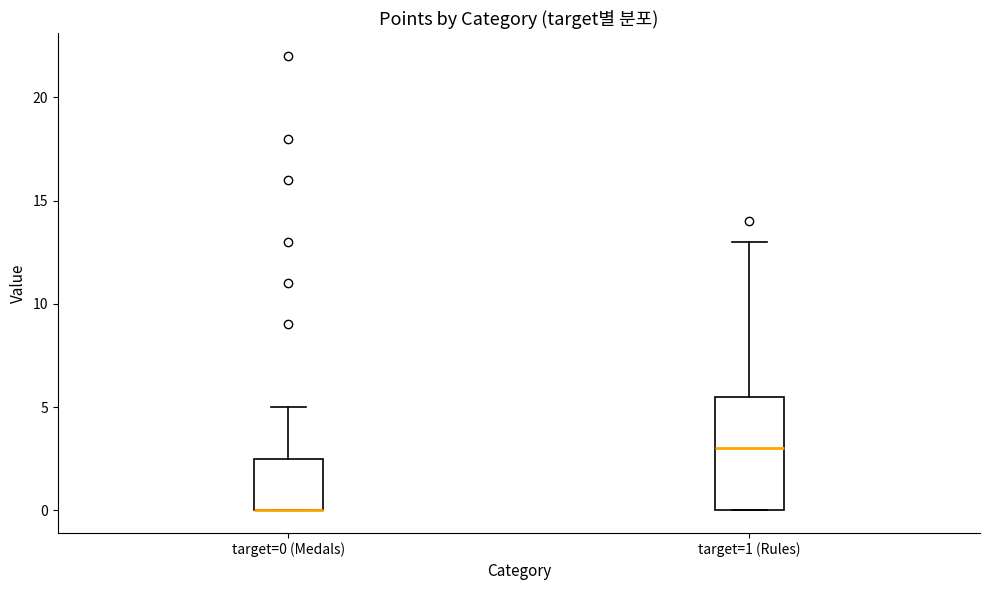

Reading left to right, read every box against the y-axis: the position of its median line, the range the box covers, and the ends of its whiskers. The values are not printed on the chart, so give them approximately, as read against the axis.

target=0 (Medals): median 0.0 (drawn on the box's lower edge), box 0.0 to 2.5, whiskers 0.0 to 5.0
target=1 (Rules): median 3.0, box 0.0 to 5.5, whiskers 0.0 to 13.0